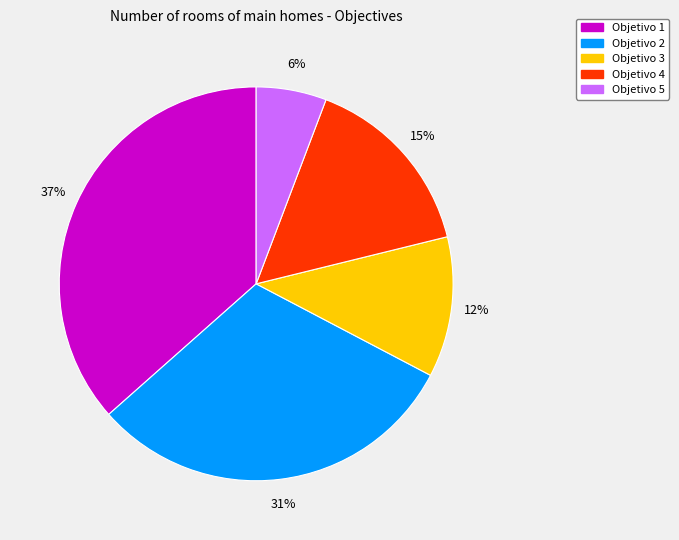

To the nearest percent, what percentage of the pie is Objetivo 2?

31%